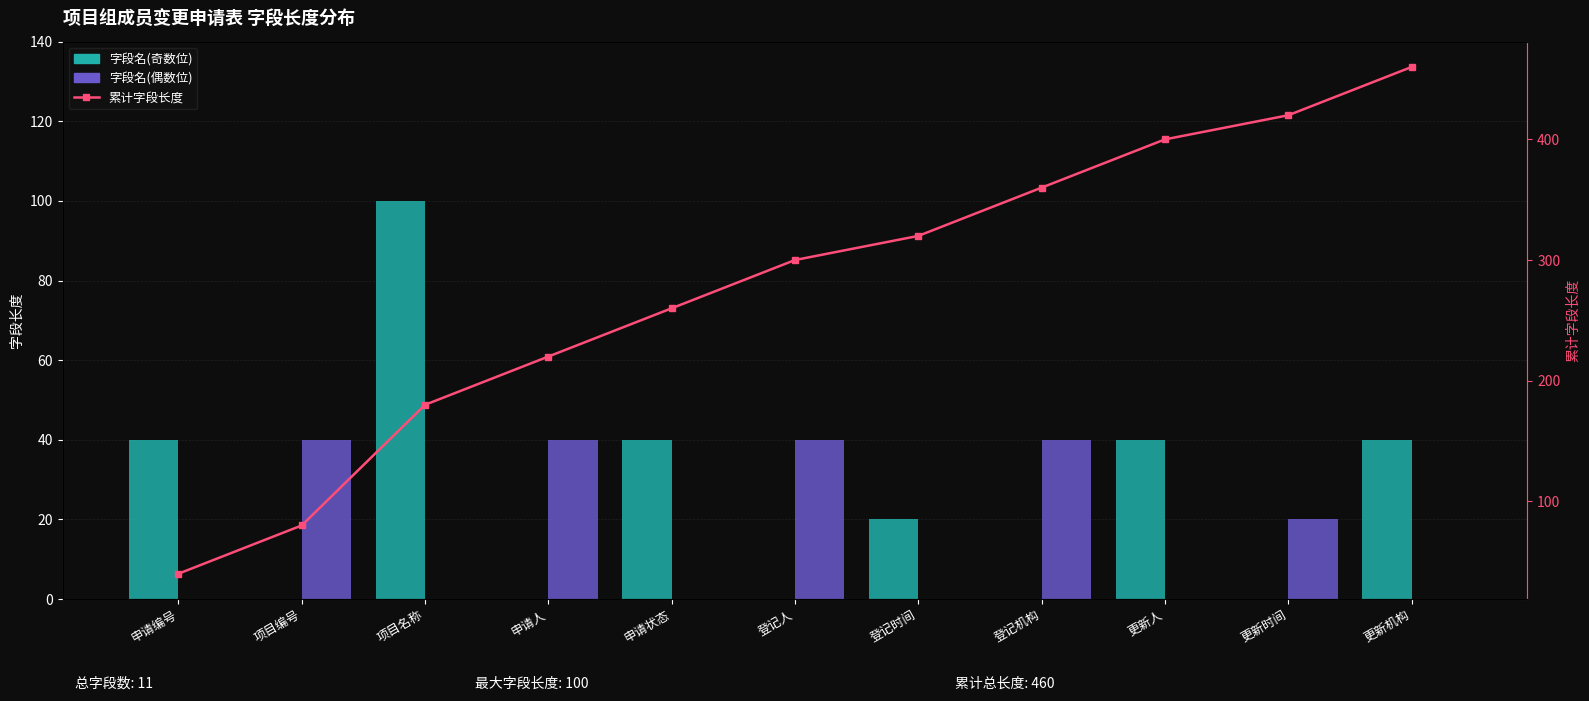

What is the minimum value for 累计字段长度?

40